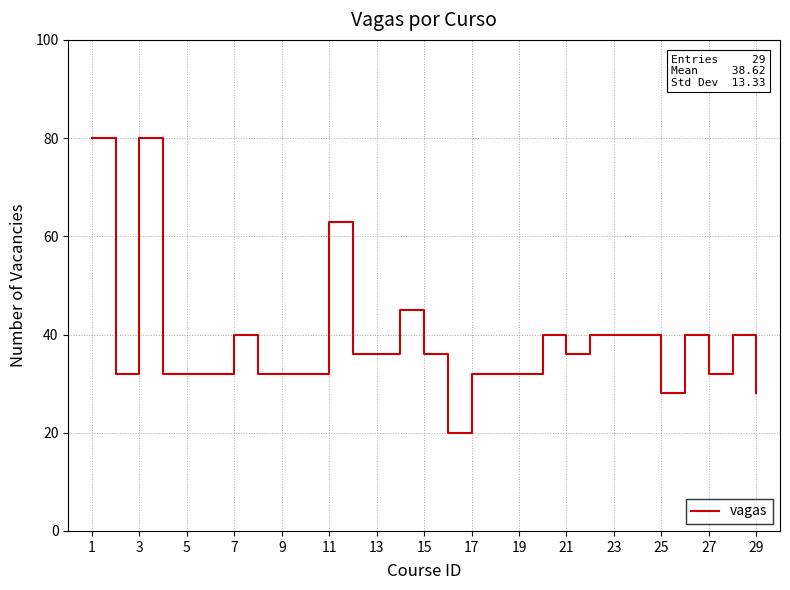

What is the average value?

39